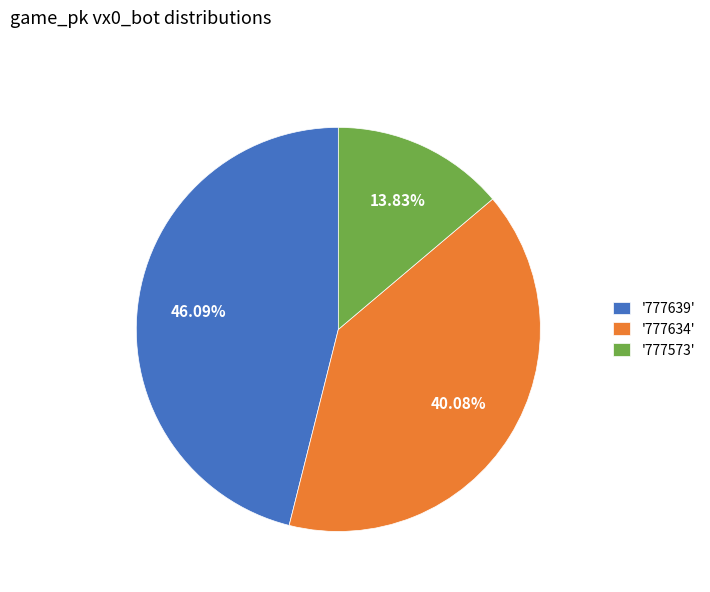

Does any single category account for the majority?

No